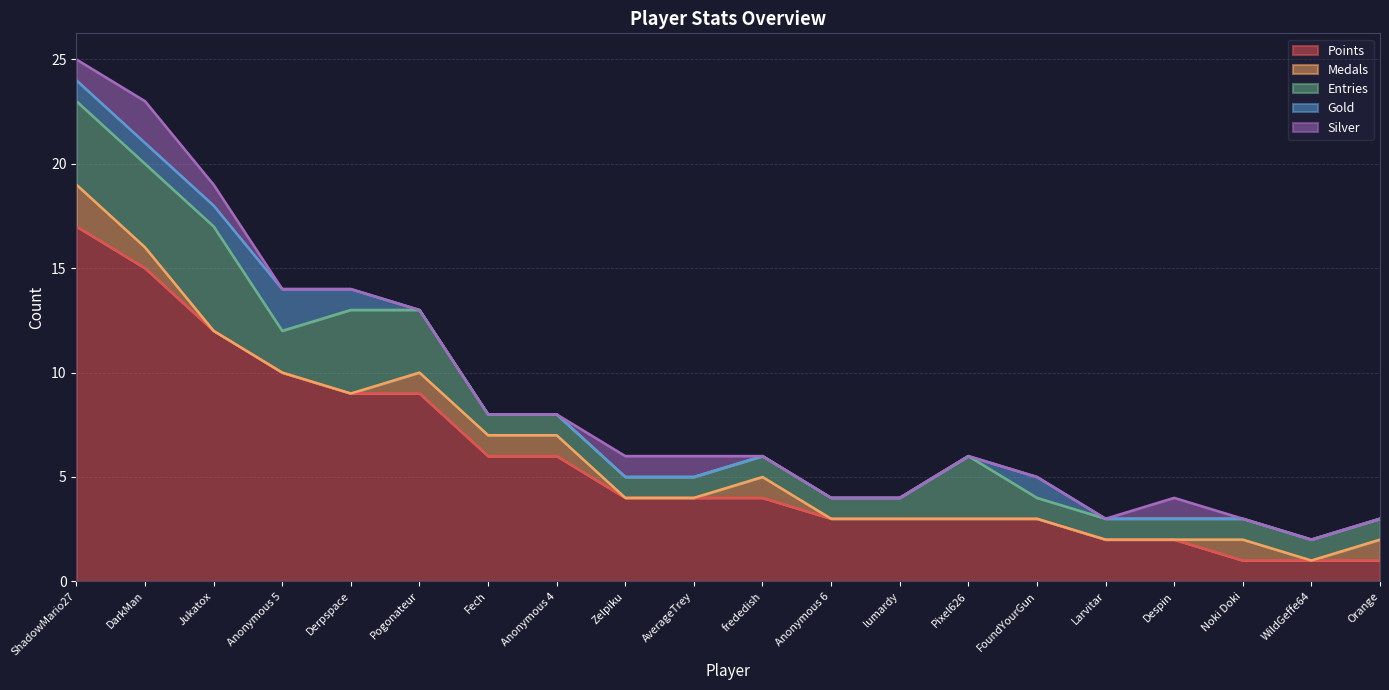

What position from the right is Anonymous 5?

17